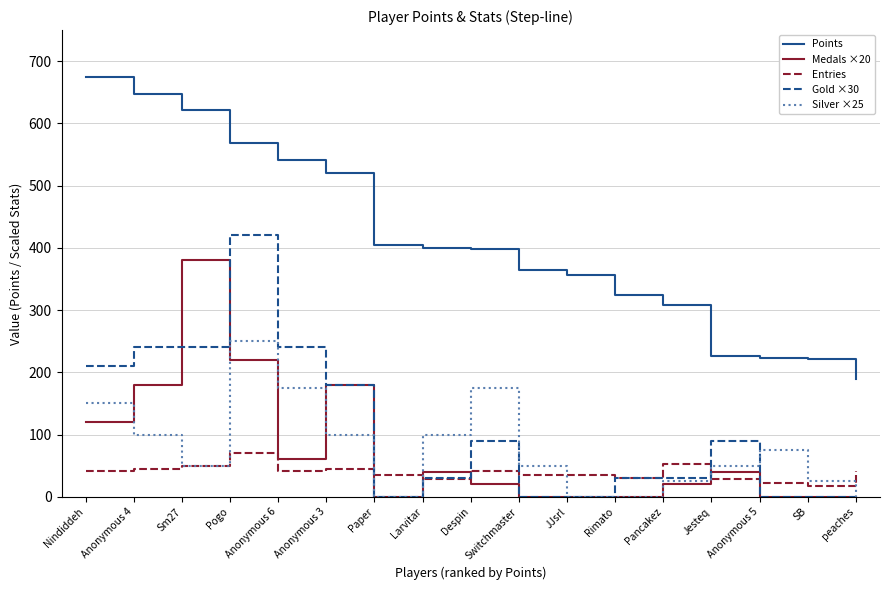

True or false: Entries has a value of 42 at peaches.

True